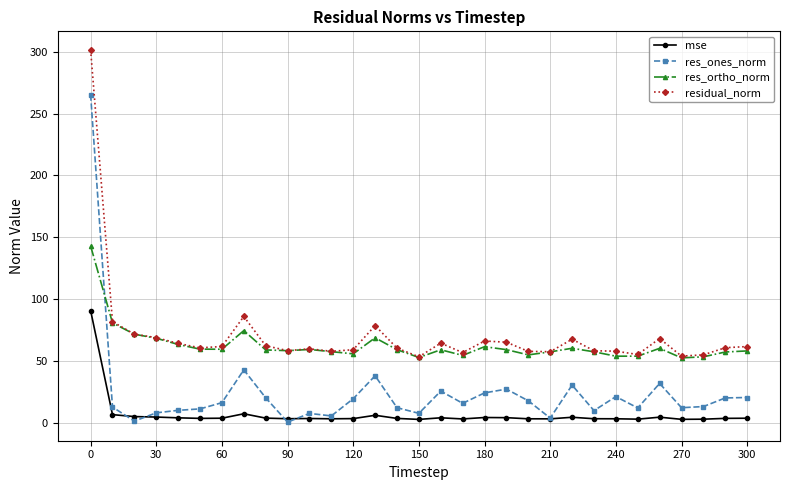

How many lines are shown in the chart?

4